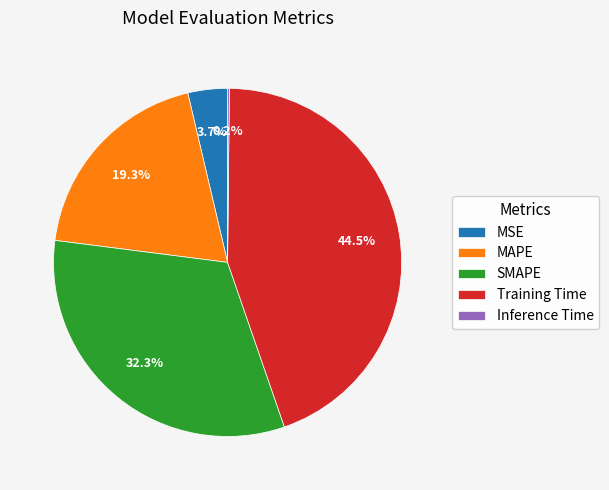

Is there a majority slice in this chart?

No